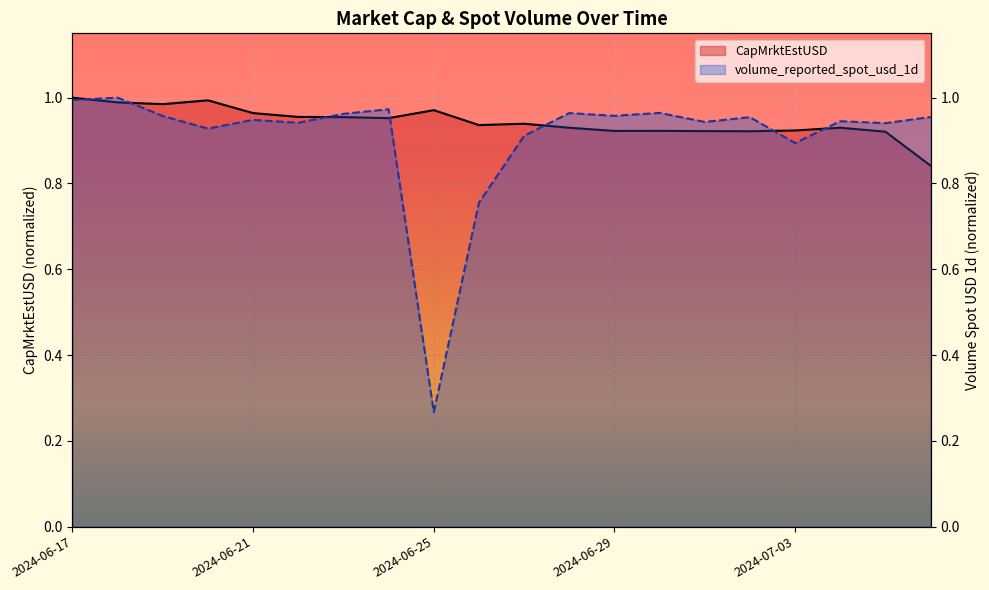

Is the value of volume_reported_spot_usd_1d at 2024-06-29 greater than the value of CapMrktEstUSD at 2024-06-19?

No